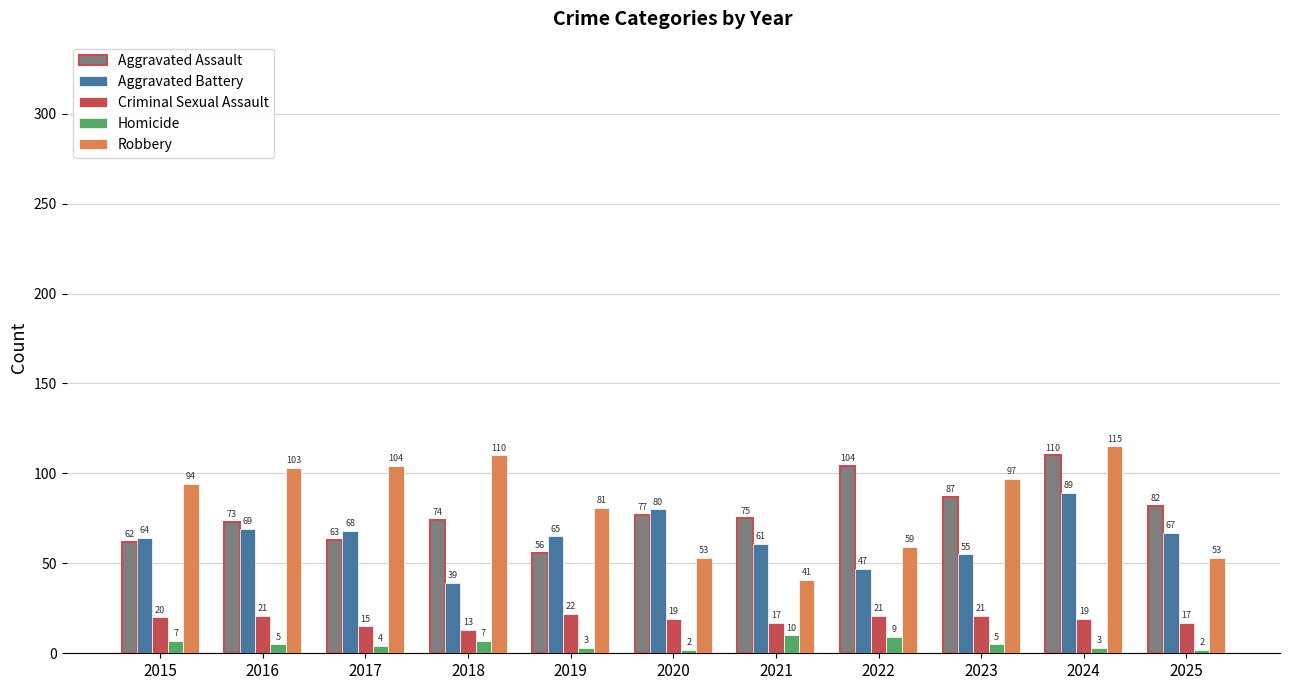

Is it true that Criminal Sexual Assault equals 9 at 2022?

False